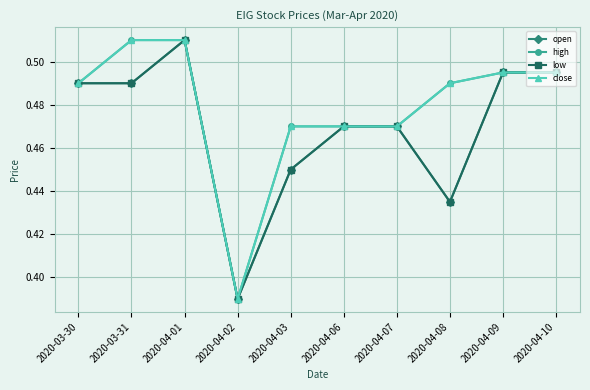

Does the chart have visible grid lines?

Yes